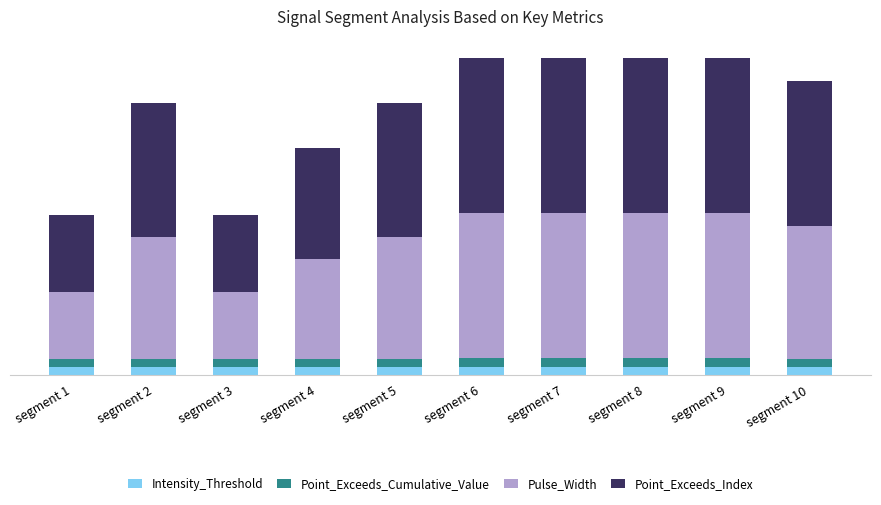

Are the bars grouped side by side (vs. stacked)?

No